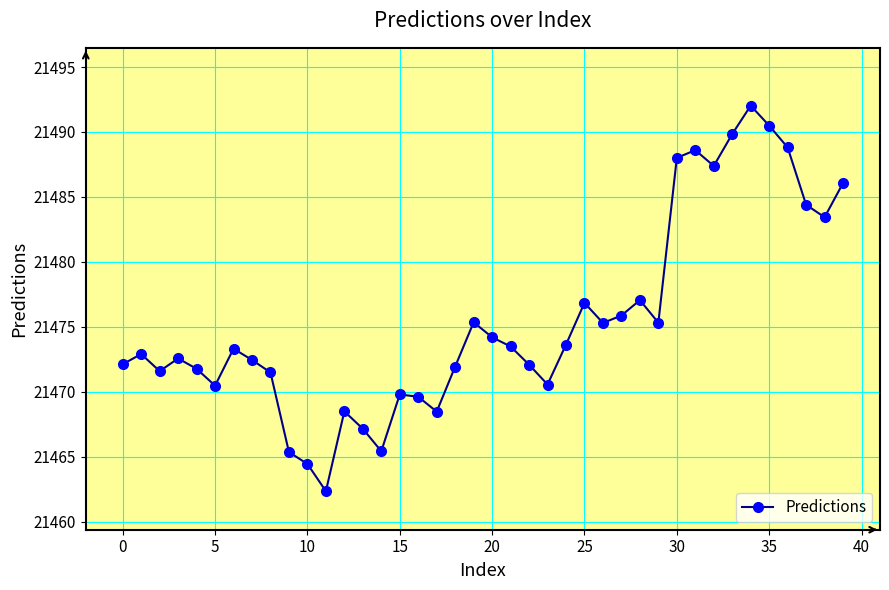

What is the average value?

21475.5